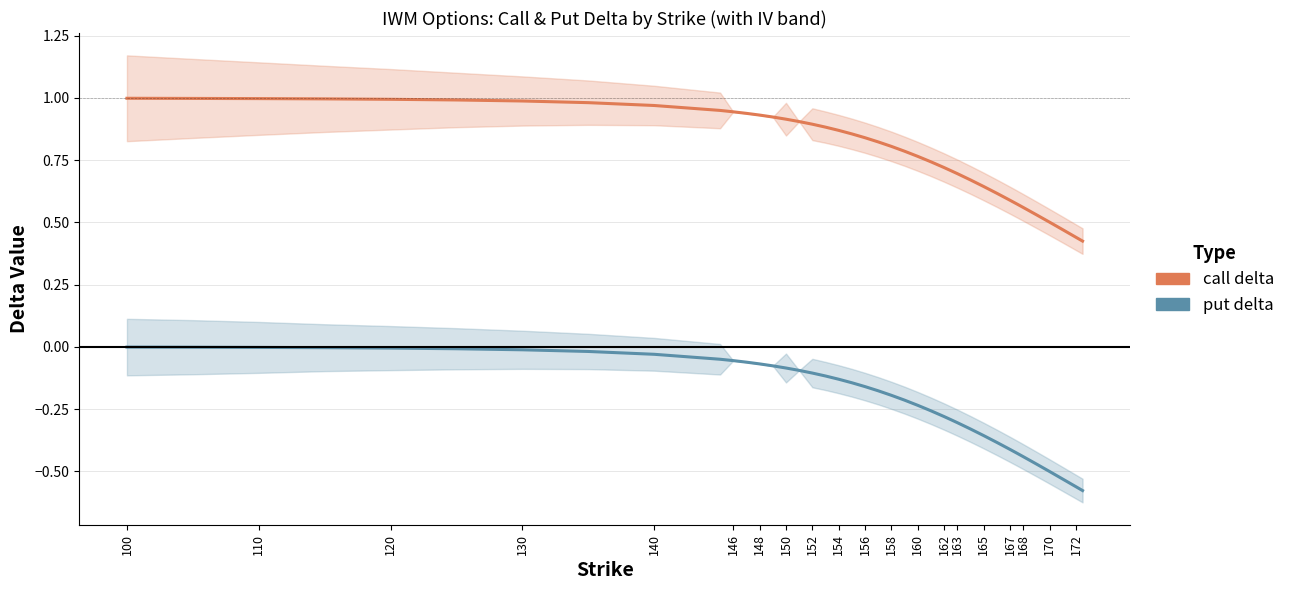

True or false: put delta and call delta intersect in this chart.

False